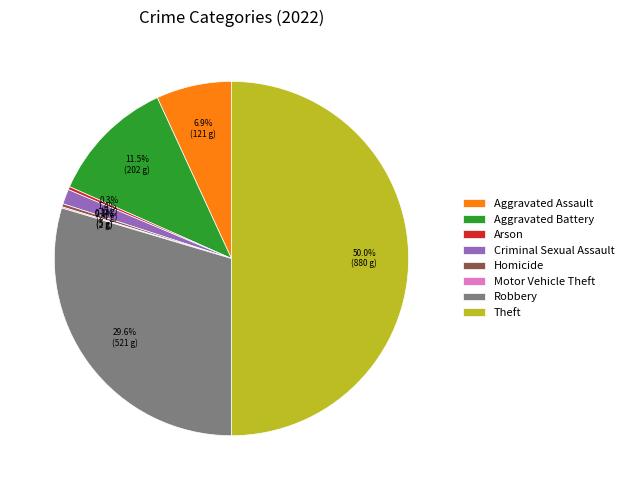

Is it true that Arson is 0% of the pie?

True